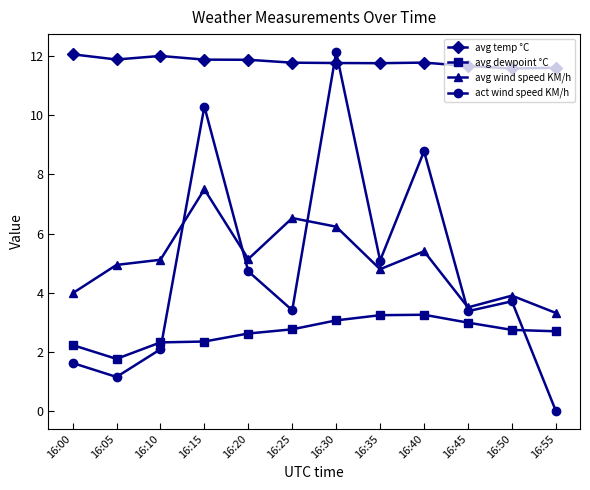

What is the spread (max minus min) of values at 16:55?

11.6